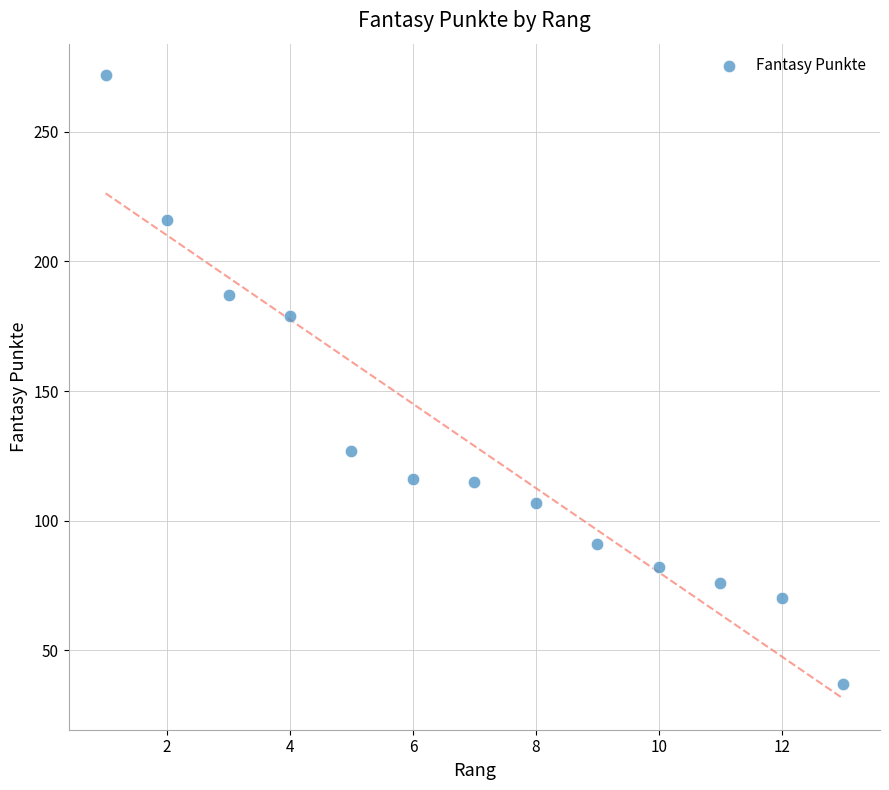

What is the range of X values (max minus min)?

12